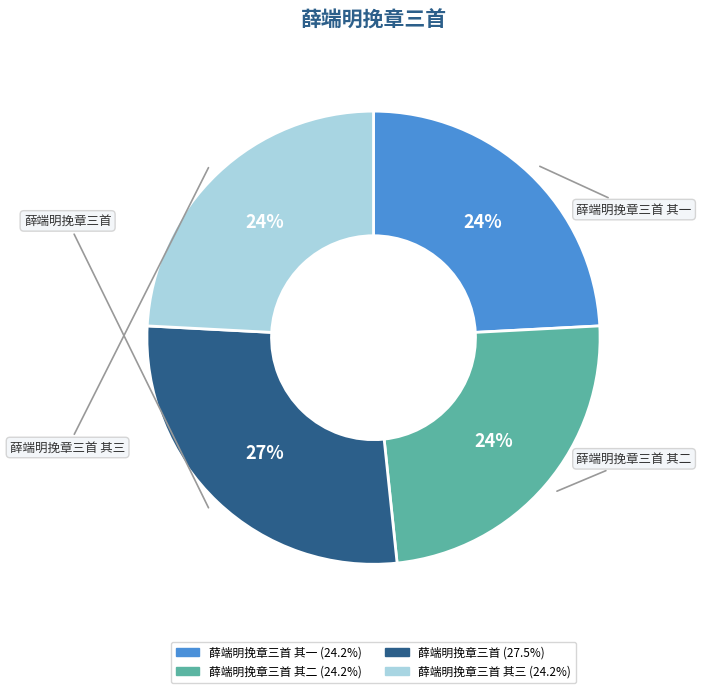

To the nearest percent, what is the difference between the largest and smallest slice percentages?

3%